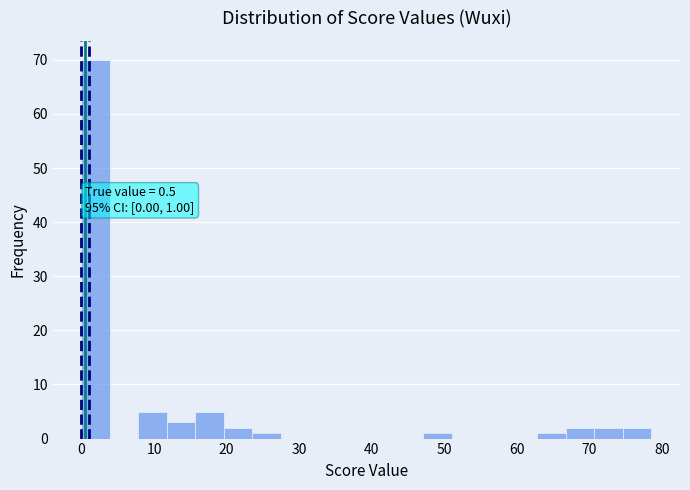

Around what value on the x-axis is the tallest bar? Give the approximate position of its centre, as read against the axis.

2